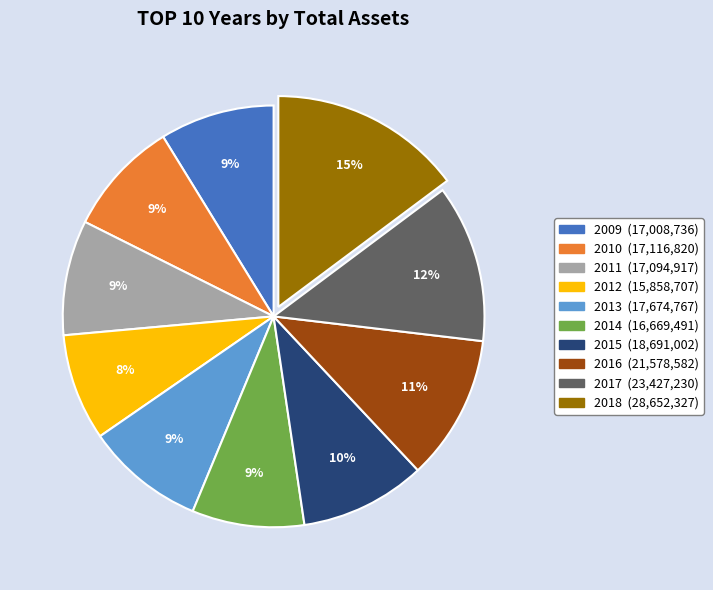

To the nearest percent, what is the average slice percentage?

10%